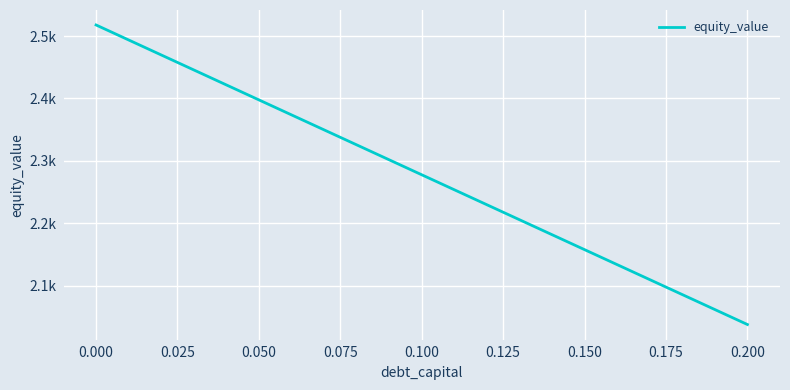

Does the chart have visible grid lines?

Yes